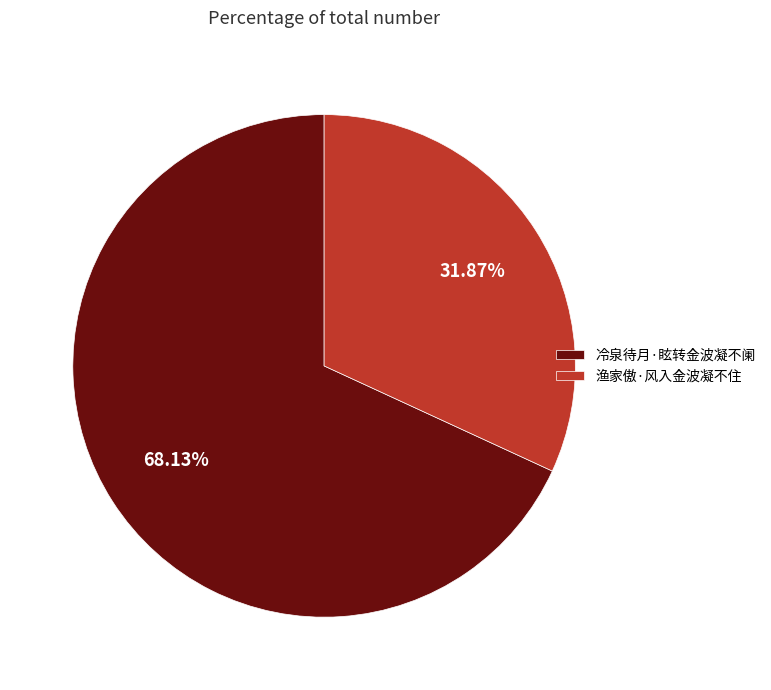

To the nearest percent, what portion does 渔家傲·风入金波凝不住 represent?

32%